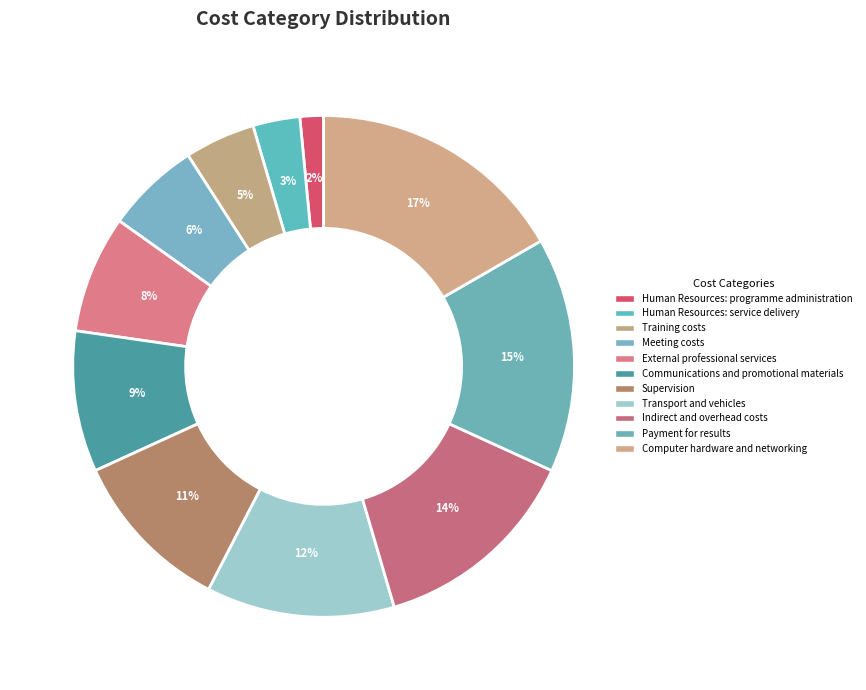

Is the sum of Transport and vehicles and Human Resources: programme administration greater than half?

No